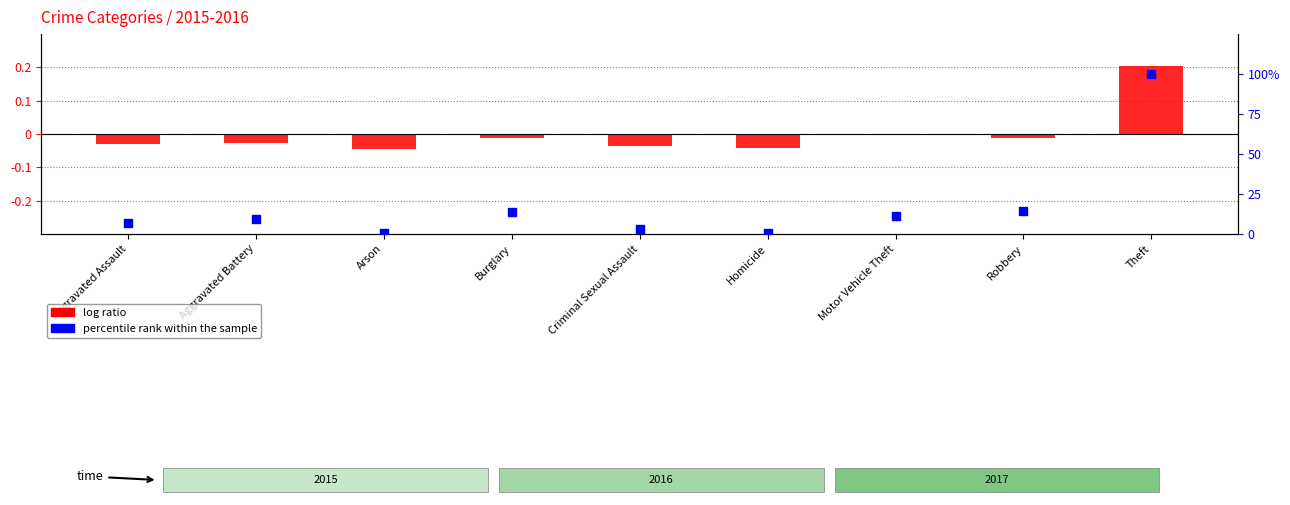

Which series contains the lowest Y value?

log ratio